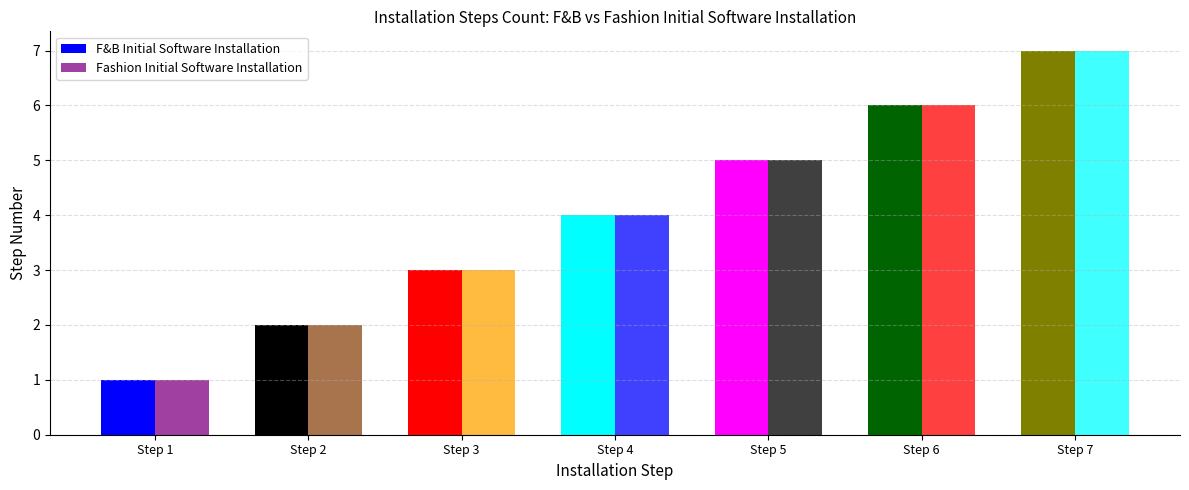

Does the chart contain any negative values?

No